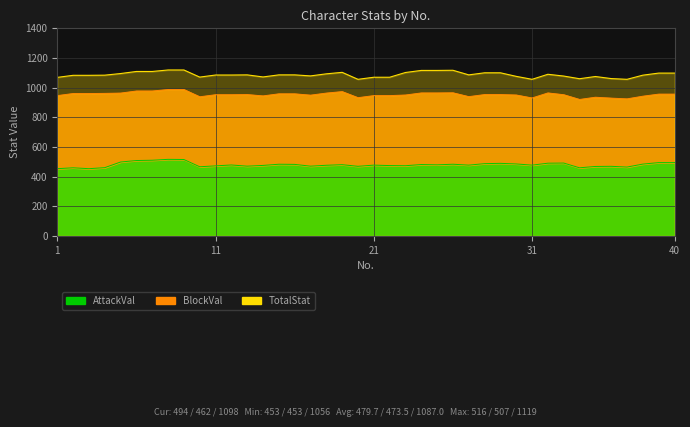

At which category is the sum across all series the highest?

8